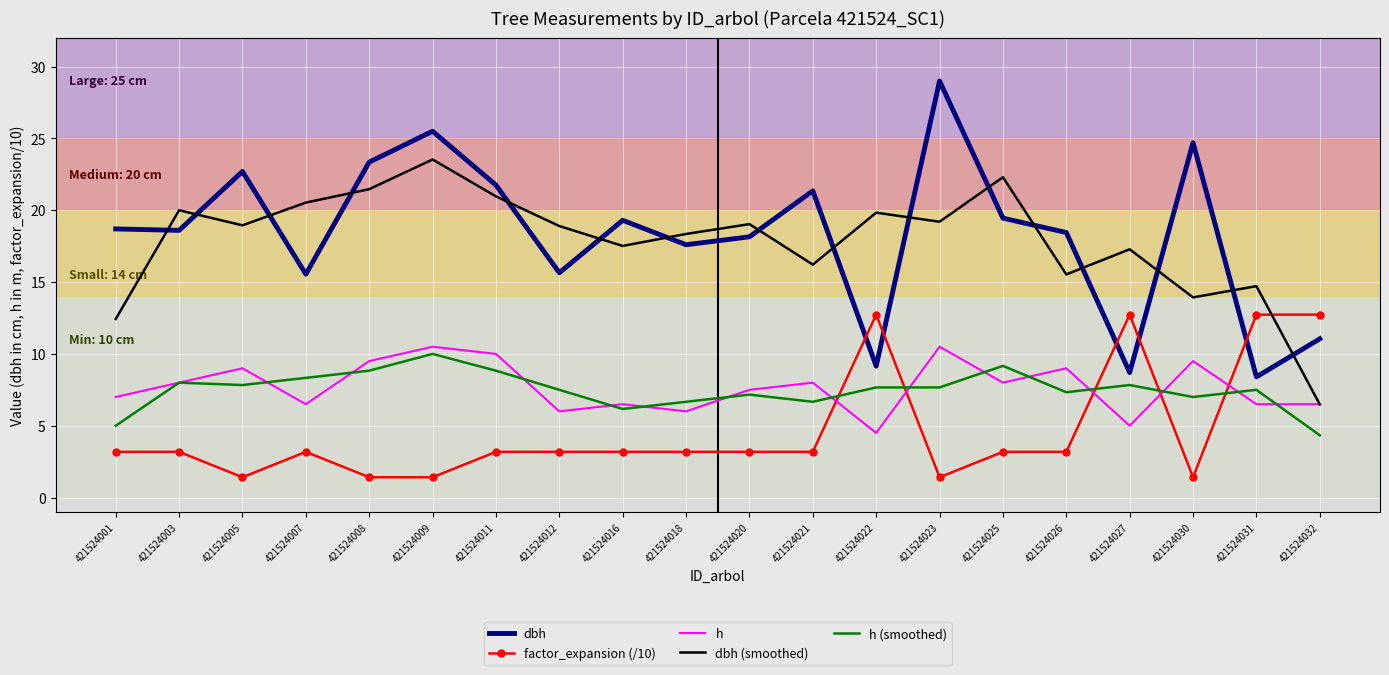

Is the value of h at 421524012 greater than the value of dbh at 421524011?

No